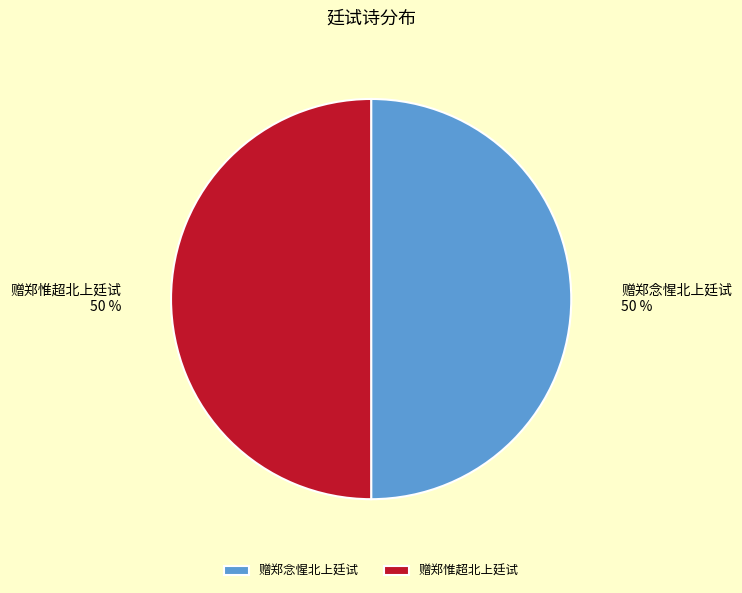

Is the sum of 赠郑惟超北上廷试 and 赠郑念惺北上廷试 greater than half?

Yes